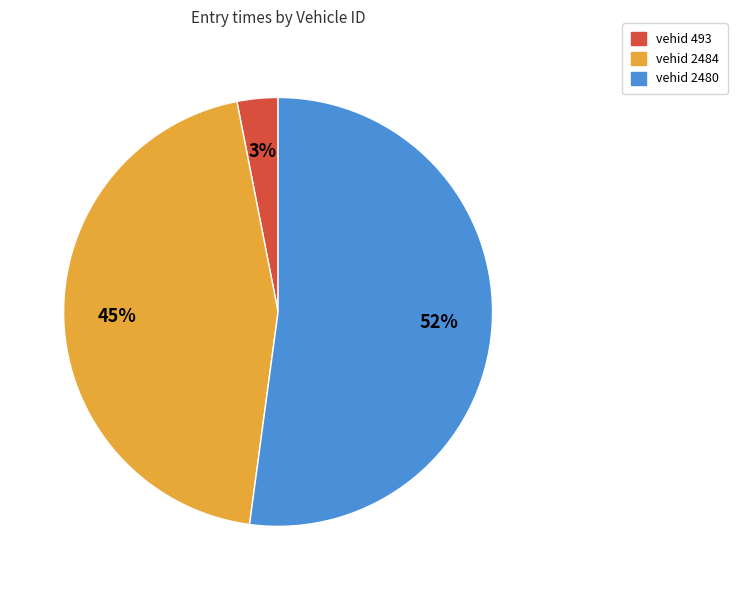

To the nearest percent, what is the difference between the largest and smallest slice percentages?

49%